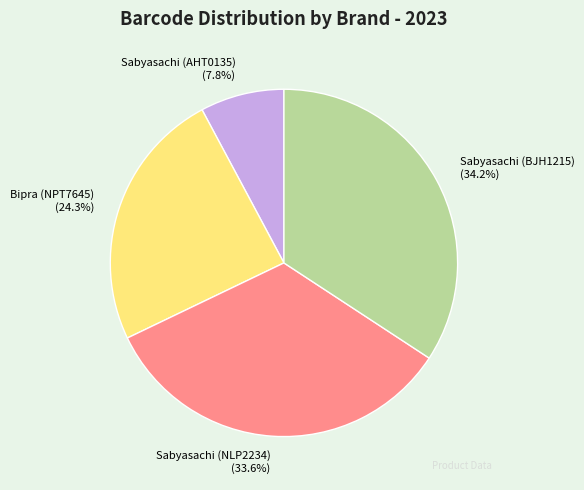

Which slice is the smallest?

Sabyasachi (AHT0135)